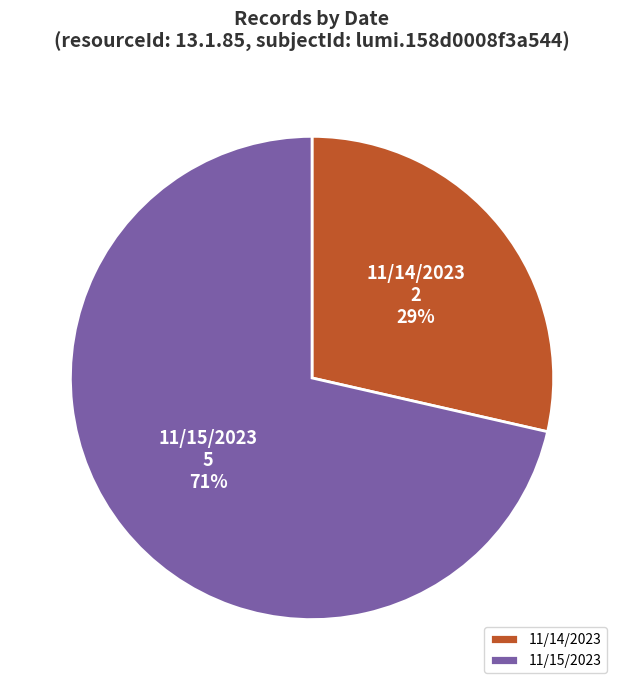

Rank the categories by value from highest to lowest.

11/15/2023, 11/14/2023